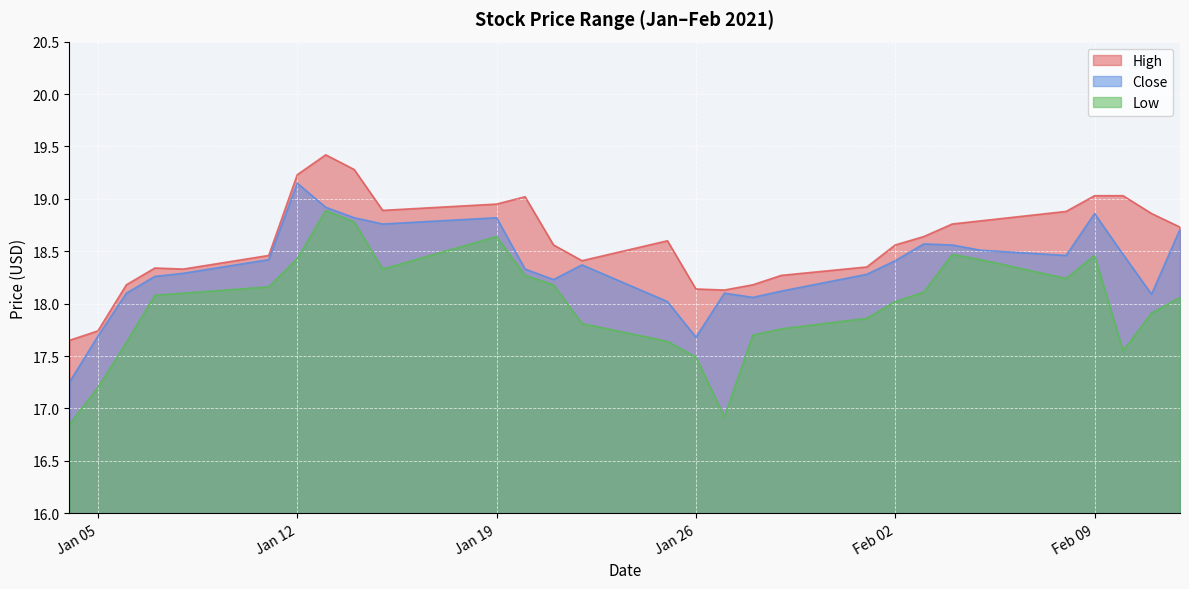

What is the minimum value for High?

17.6